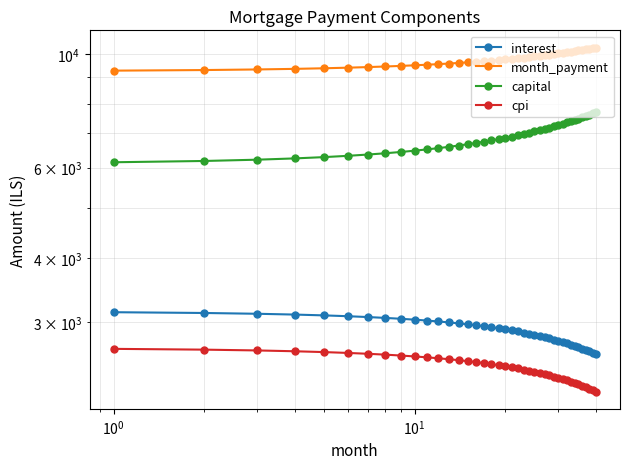

True or false: capital and month_payment cross at least once.

False